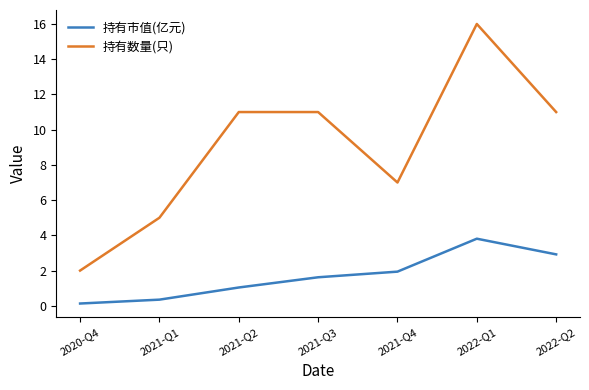

What is the approximate value of 持有数量(只) at 2021-Q2?

11.0